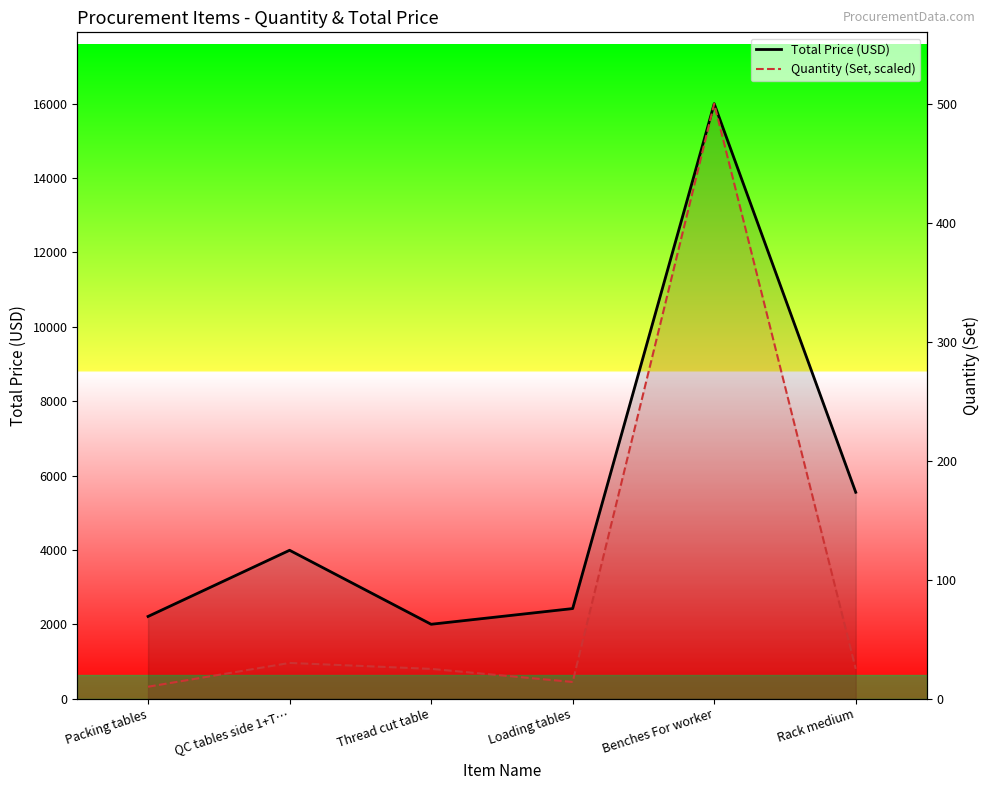

Reading left to right, what are all the values shown in this chart?

Total Price (USD): 2210	3990	2000	2422	16000	5550
Quantity (Set, scaled): 320	960	800	448	16000	800